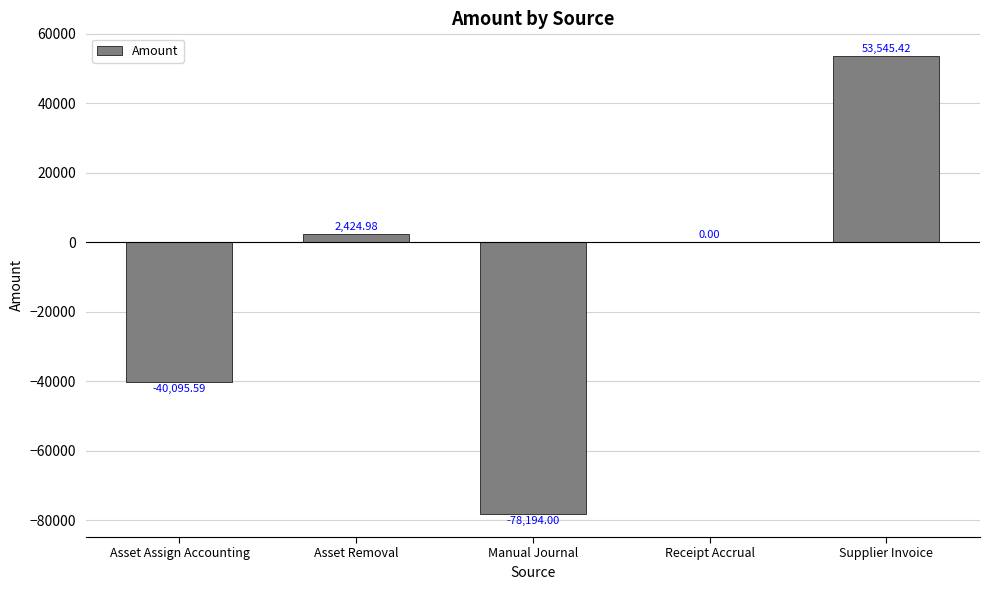

Reading right to left, transcribe all the data shown in this chart.

Supplier Invoice=53545.4	Receipt Accrual=0.0	Manual Journal=-78194.0	Asset Removal=2425.0	Asset Assign Accounting=-40095.6